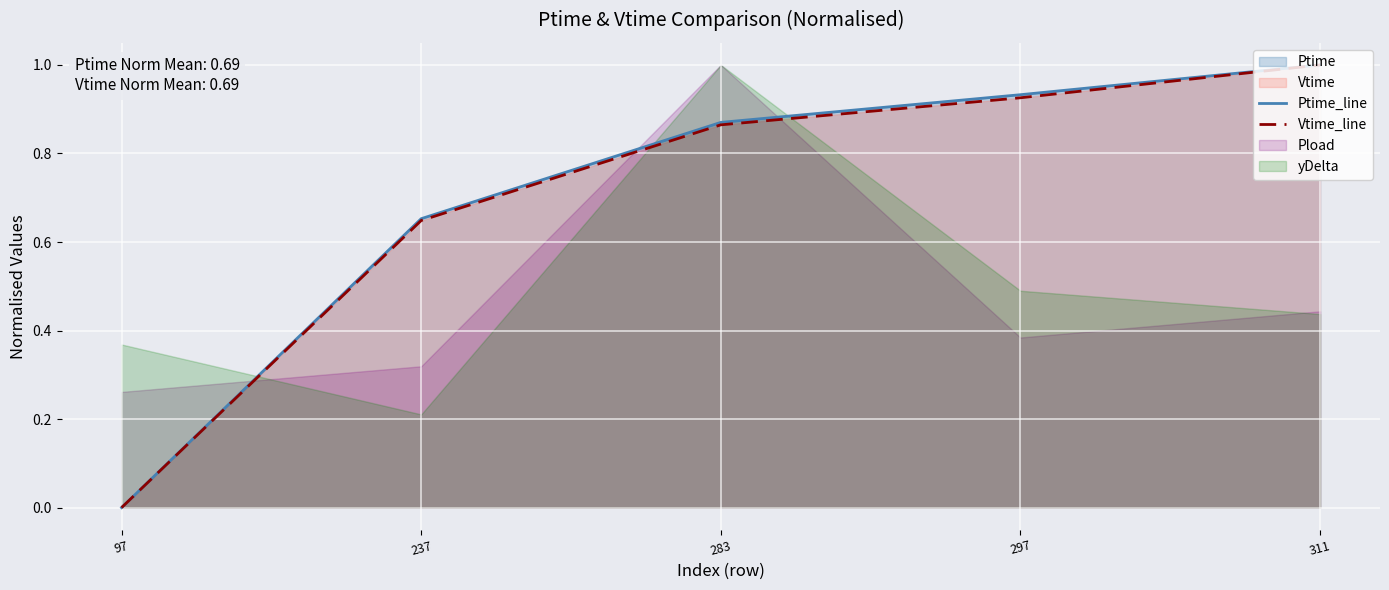

What is the difference between the maximum and minimum values in the Vtime_line series?

1.0